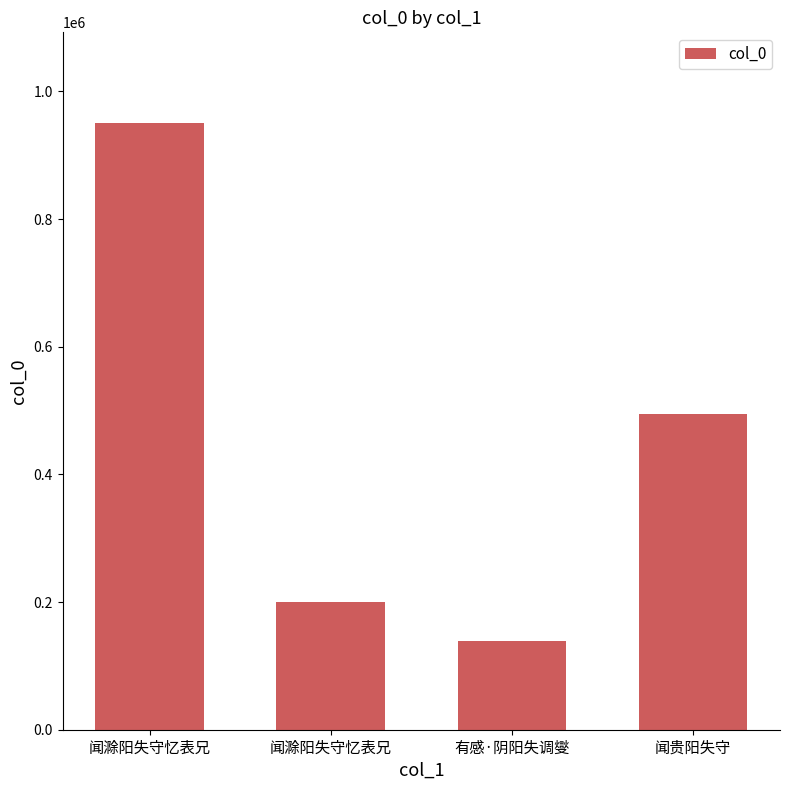

Count the number of data series in this chart.

1